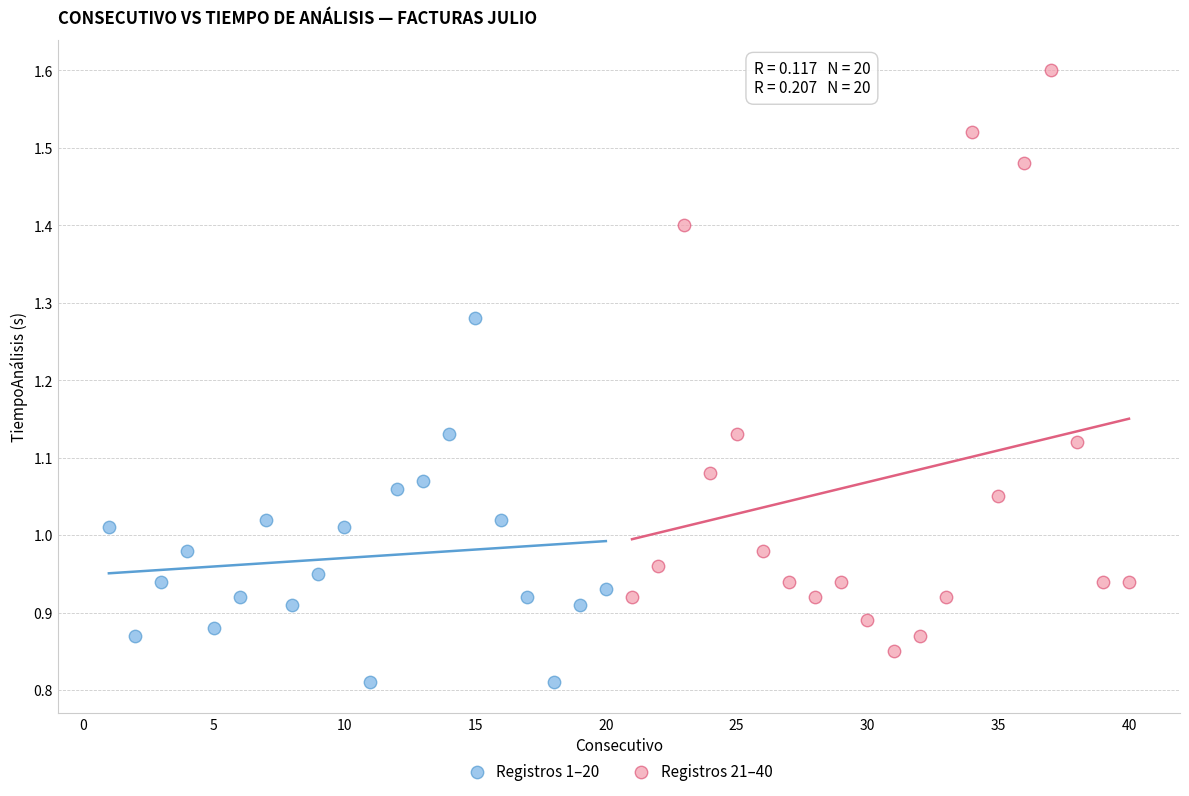

What are all the series names shown in the legend?

Registros 1–20, Registros 21–40